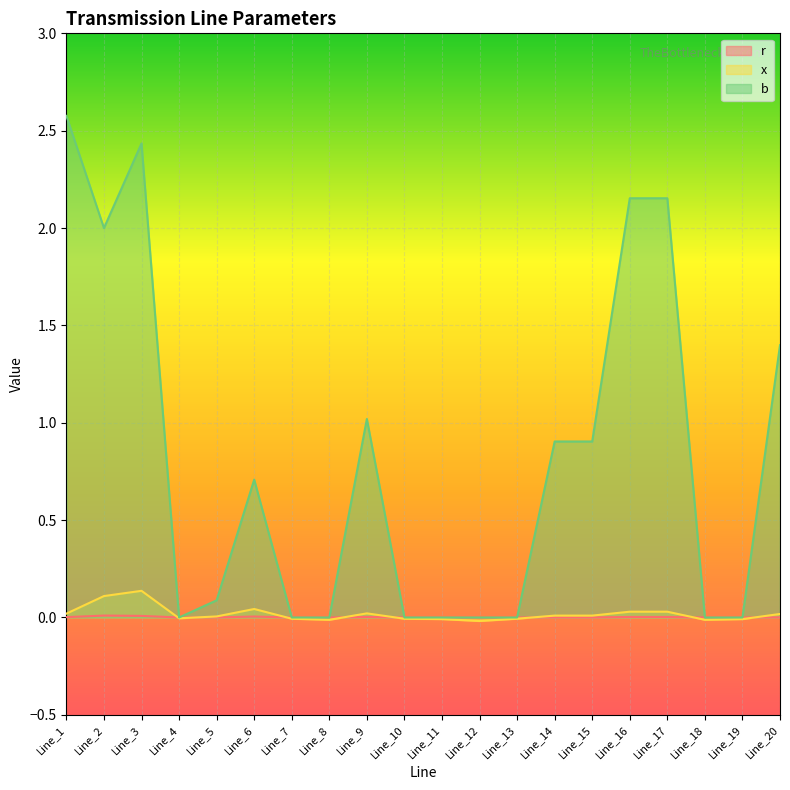

List the labels in order of x value, smallest first.

Line_12, Line_8, Line_18, Line_11, Line_19, Line_7, Line_10, Line_13, Line_4, Line_5, Line_14, Line_15, Line_20, Line_1, Line_9, Line_16, Line_17, Line_6, Line_2, Line_3